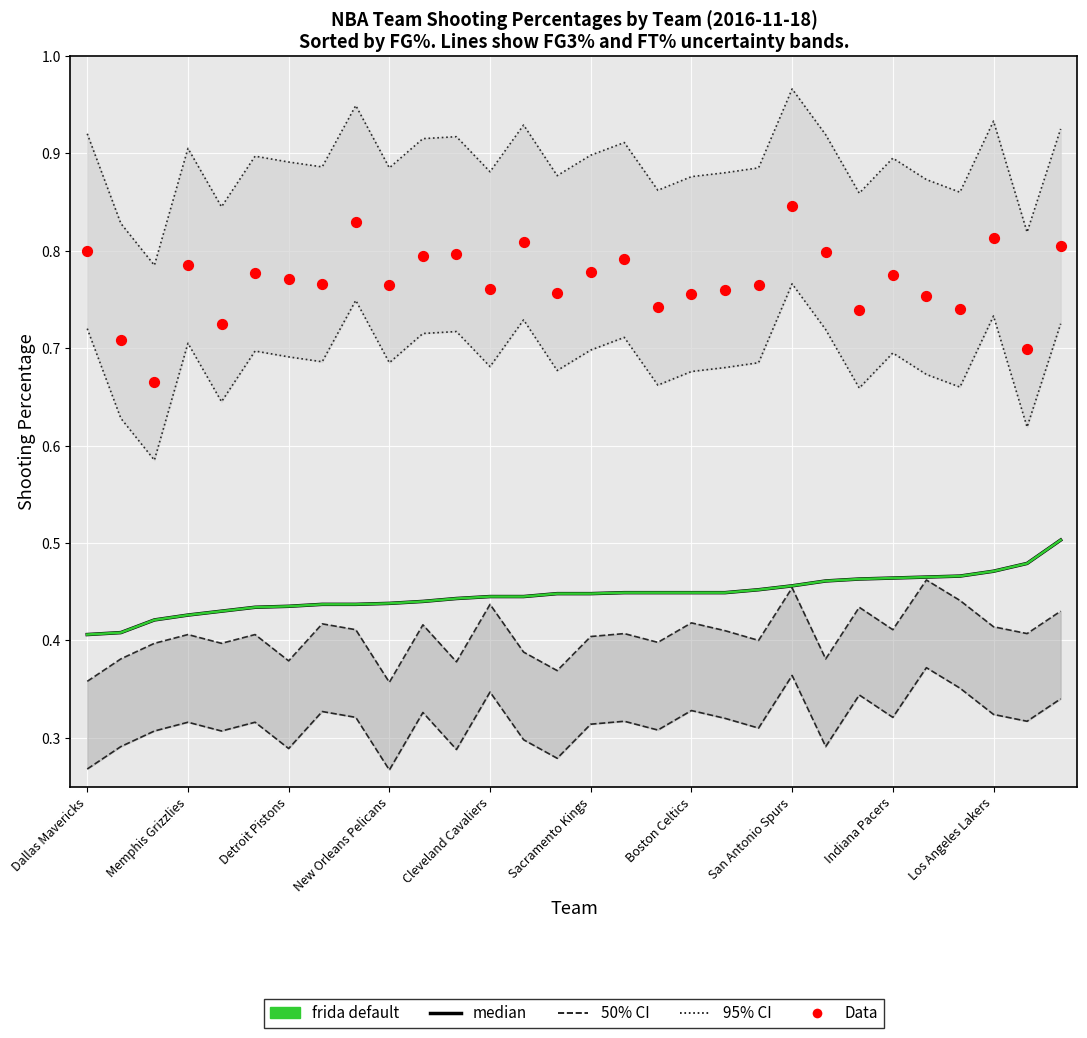

Which series has the widest spread of Y values?

95% CI